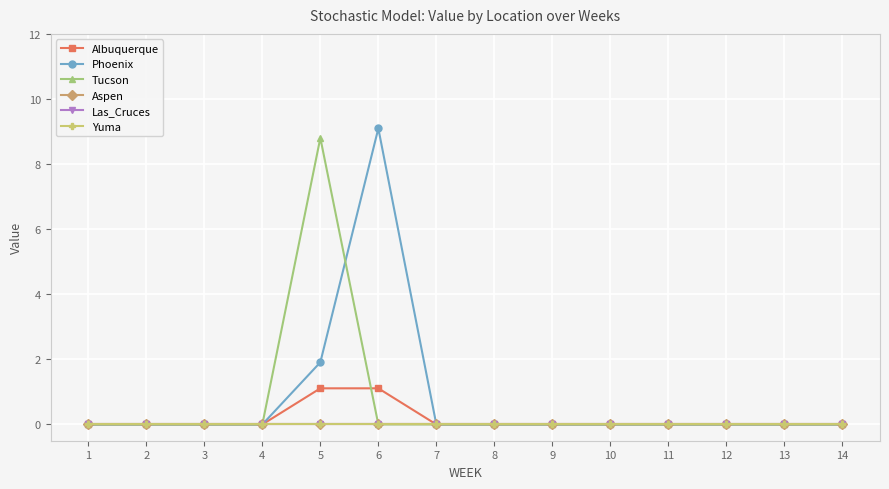

Rank the categories by Tucson value from lowest to highest.

1, 2, 3, 4, 6, 7, 8, 9, 10, 11, 12, 13, 14, 5